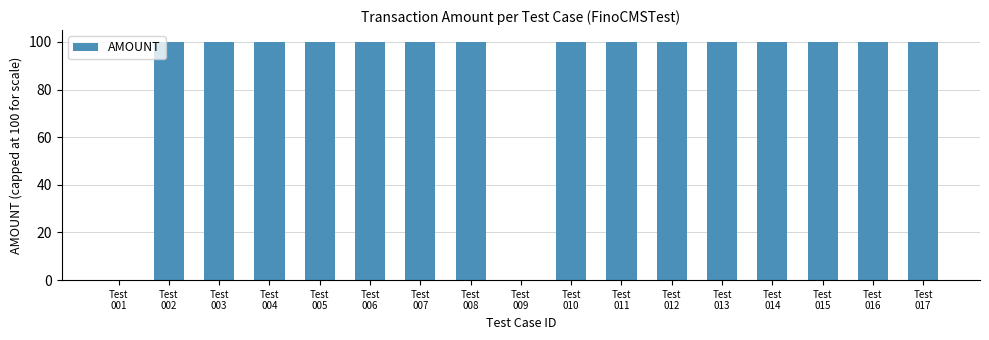

Is it true that the value at Test
015 is 151?

False